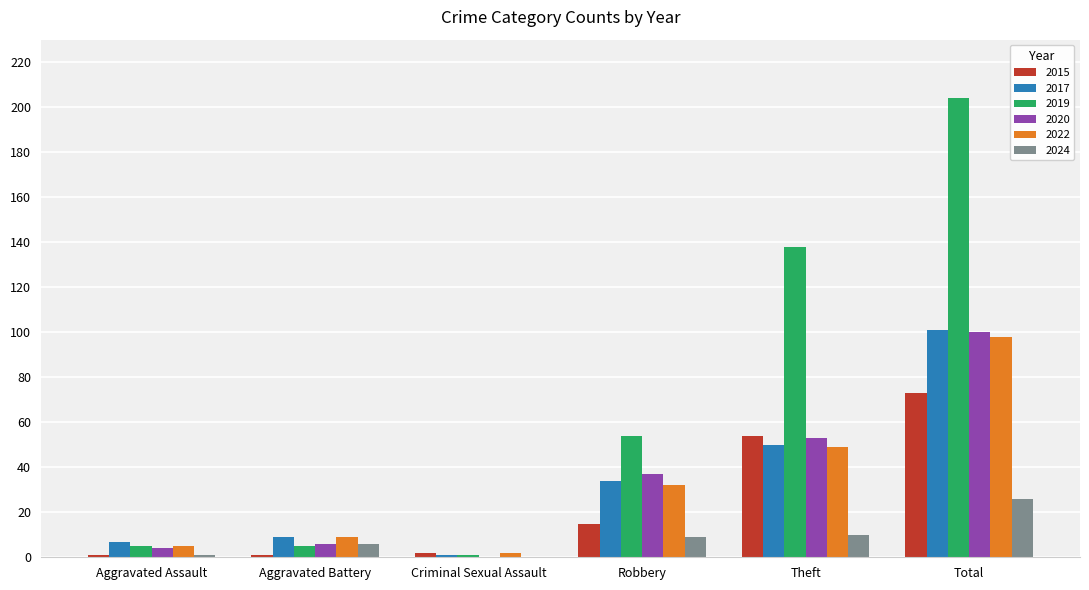

What is the maximum value shown in the chart?

204